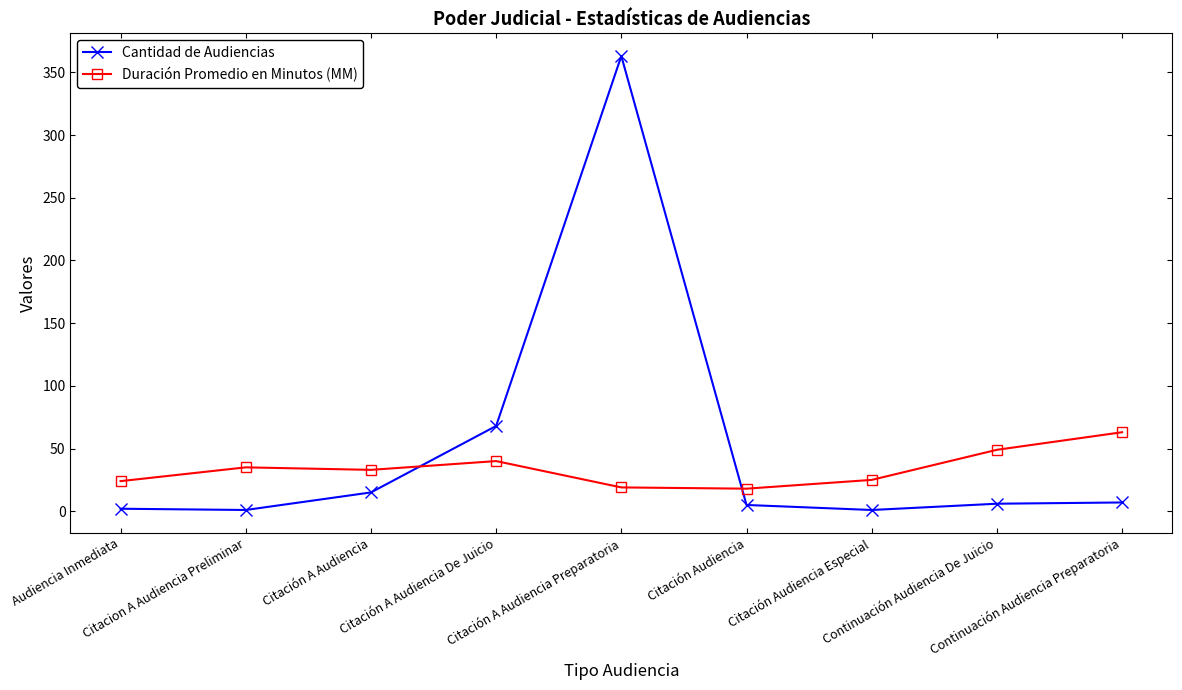

What is the sum of all Duración Promedio en Minutos (MM) values?

306